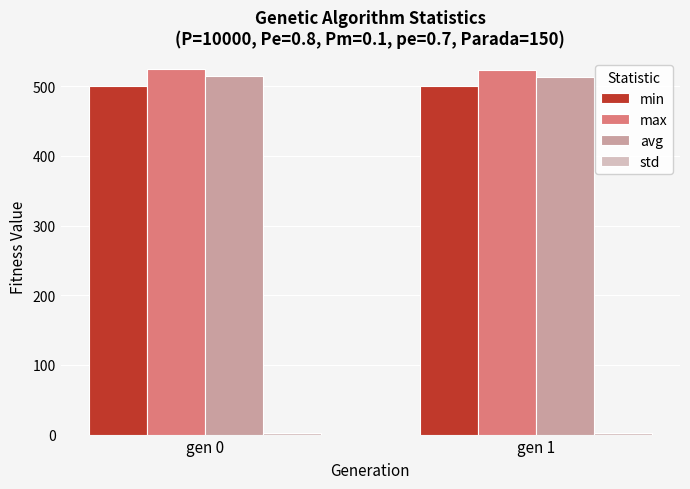

How many bars are there in total?

8